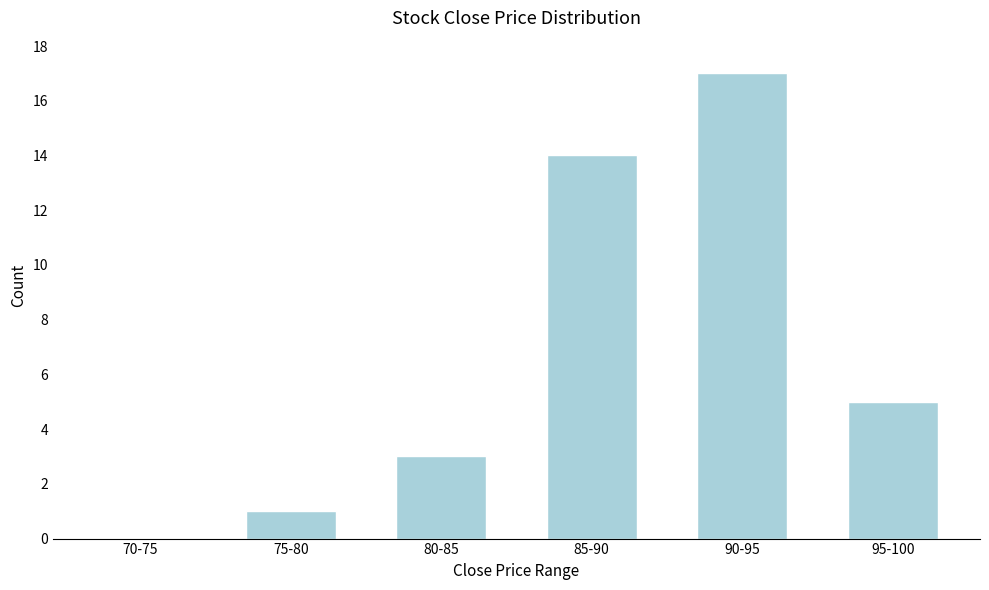

Reading right to left, what are all the values shown in this chart?

95-100=5	90-95=17	85-90=14	80-85=3	75-80=1	70-75=0